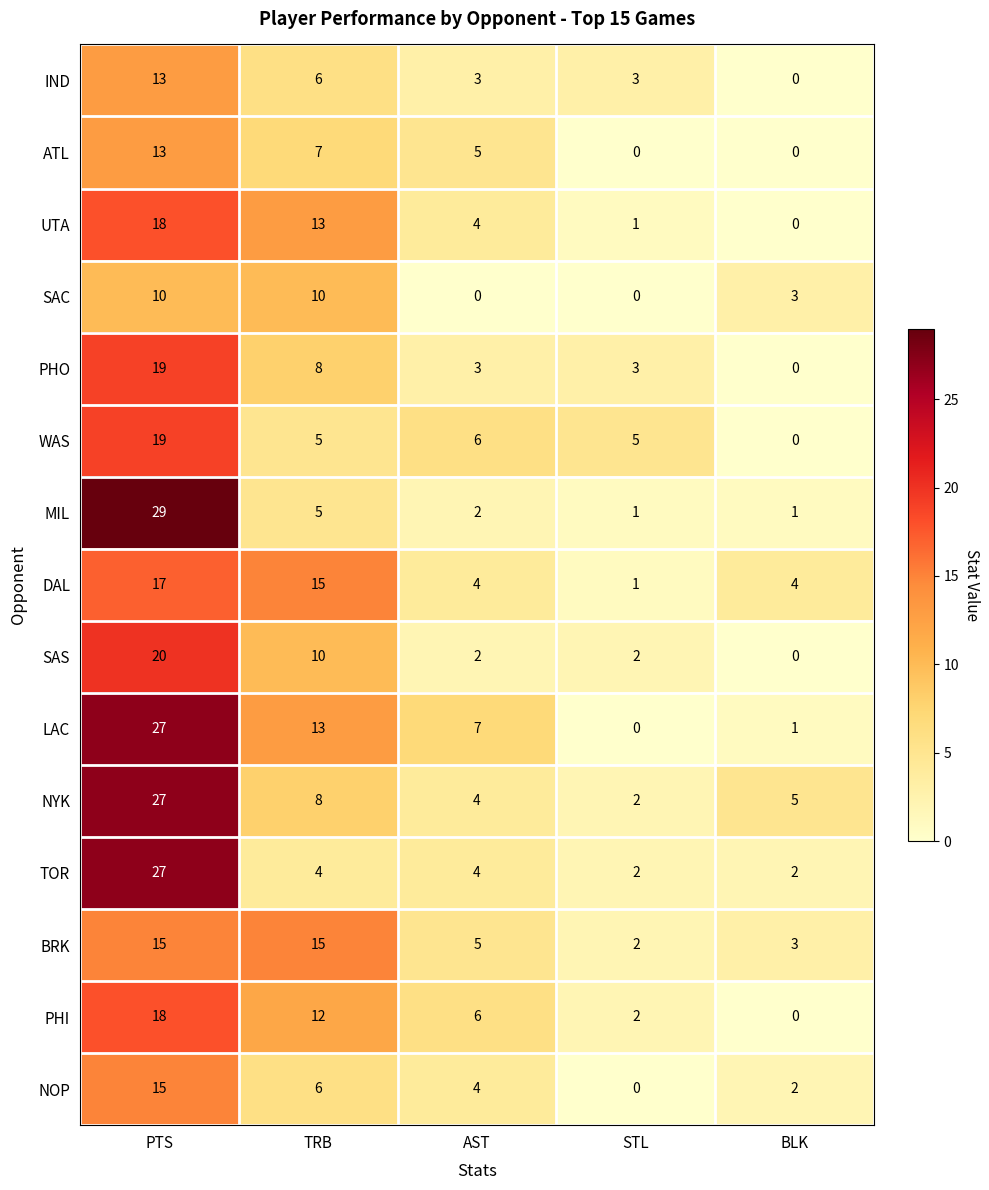

Which series has the largest total across all categories?

LAC